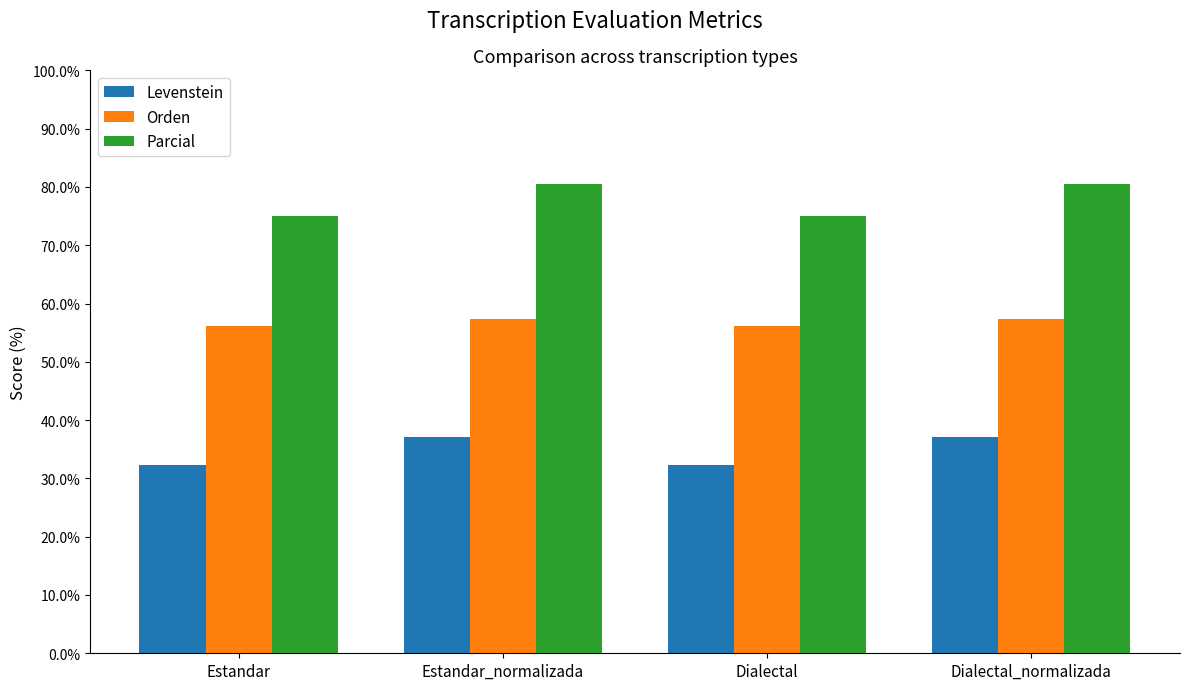

What is the sum of all Levenstein values?

138.8